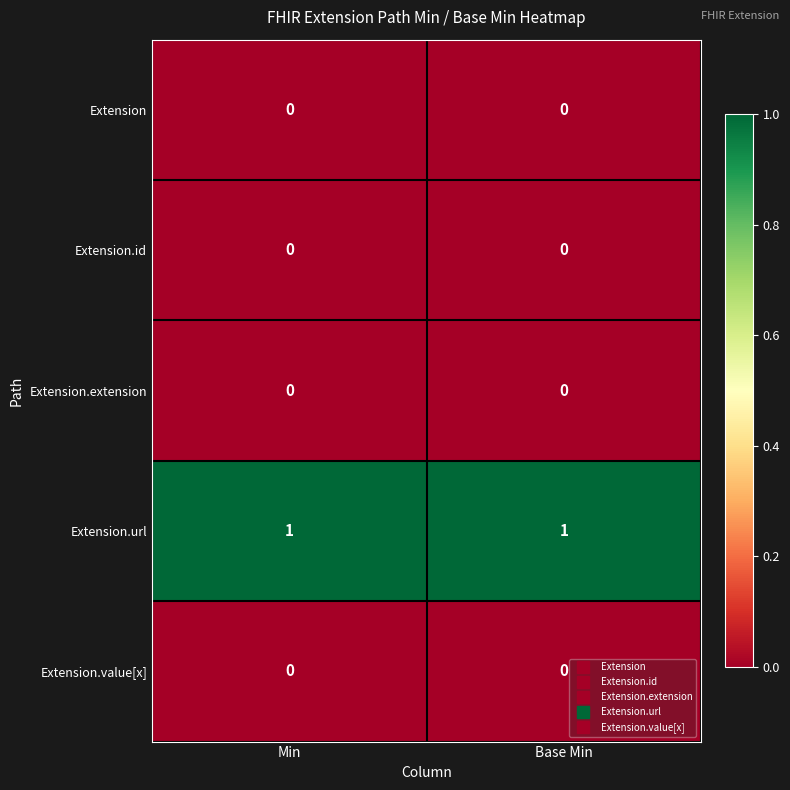

What is the total value across all series at Base Min?

1